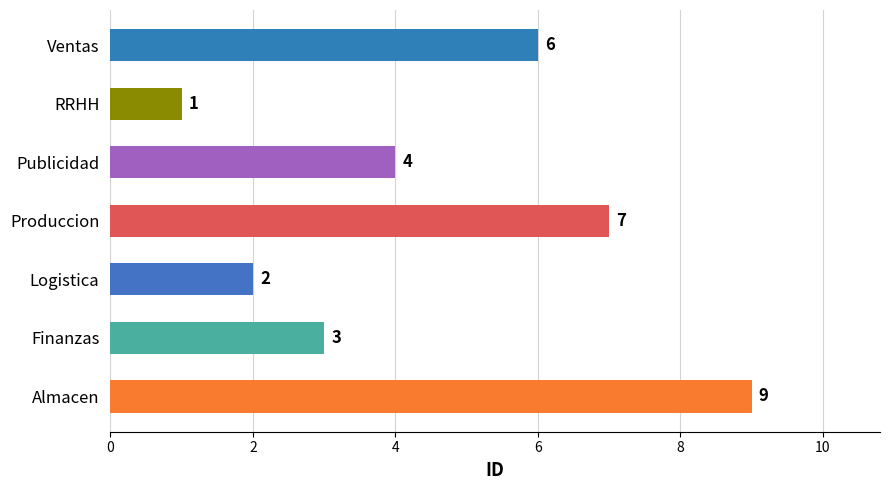

Rank the categories by value from lowest to highest.

RRHH, Logistica, Finanzas, Publicidad, Ventas, Produccion, Almacen